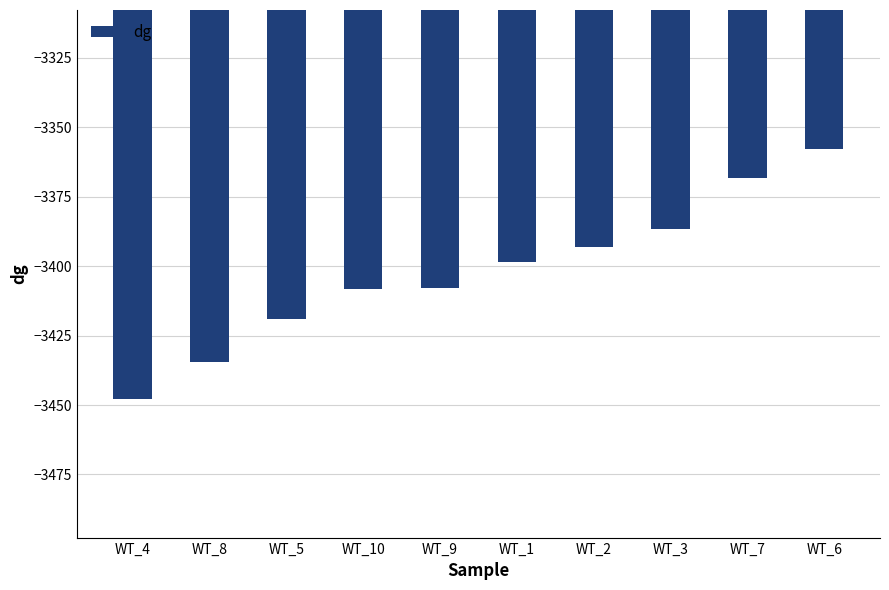

What is the label of the 1st bar from the right?

WT_6